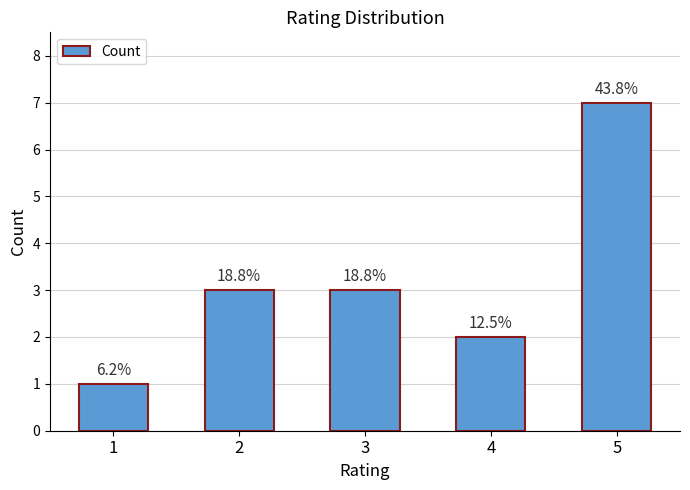

What is the approximate value at 1?

1